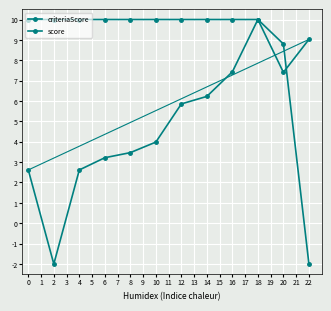

Is this an area chart (filled region under the line)?

No